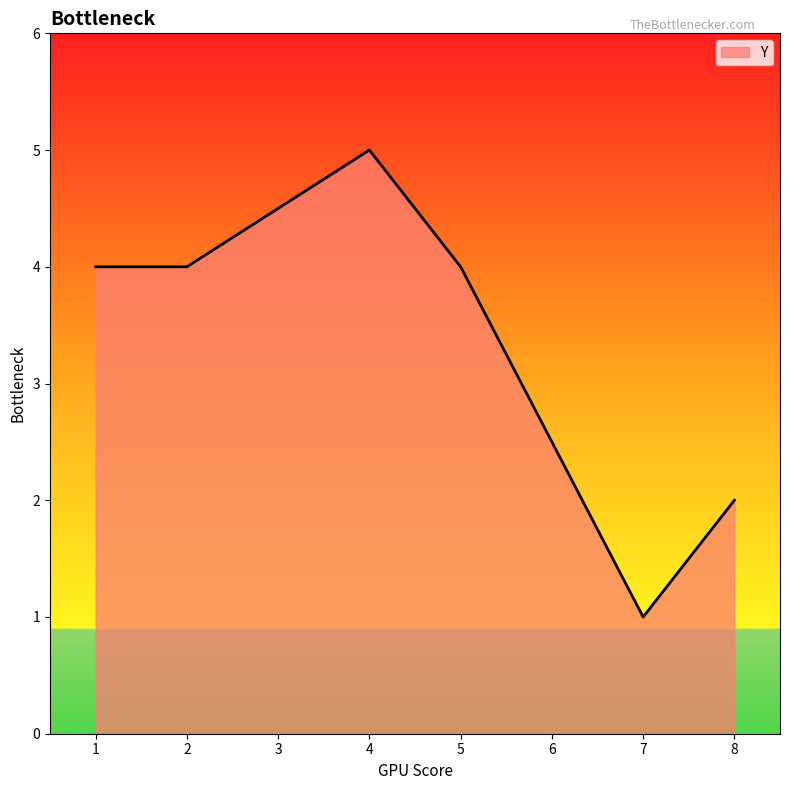

What is the change in value from 5 to 7?

-3